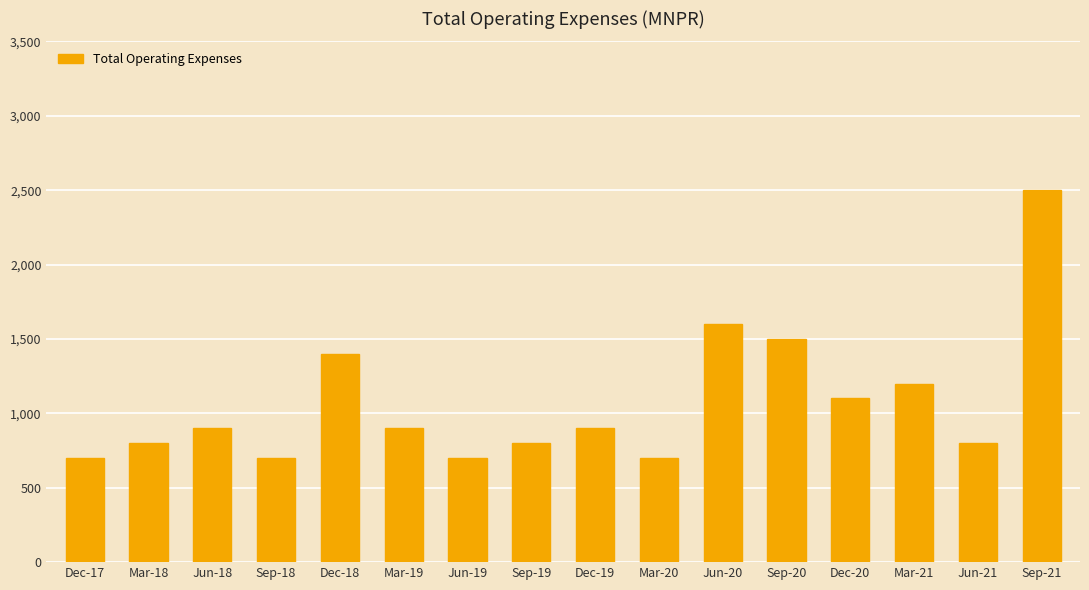

What is the difference between the maximum and second lowest values?

1800